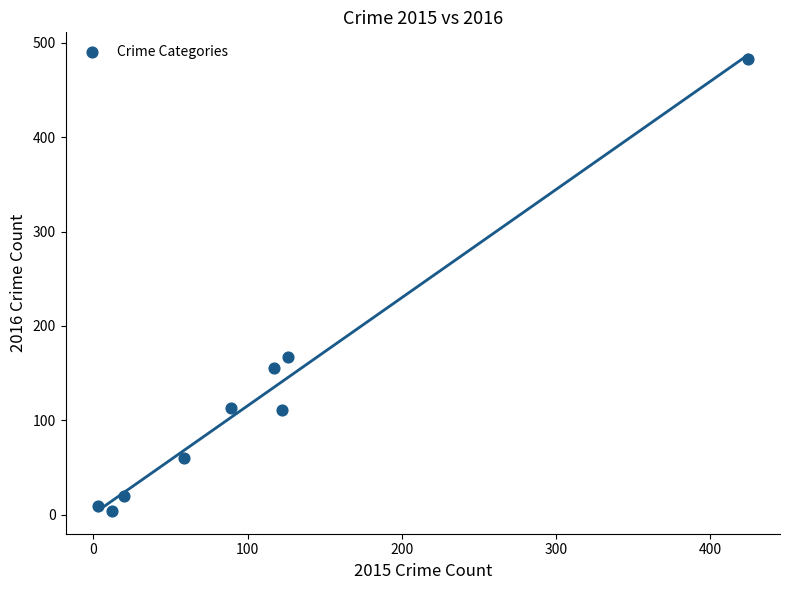

What is the range of X values (max minus min)?

421